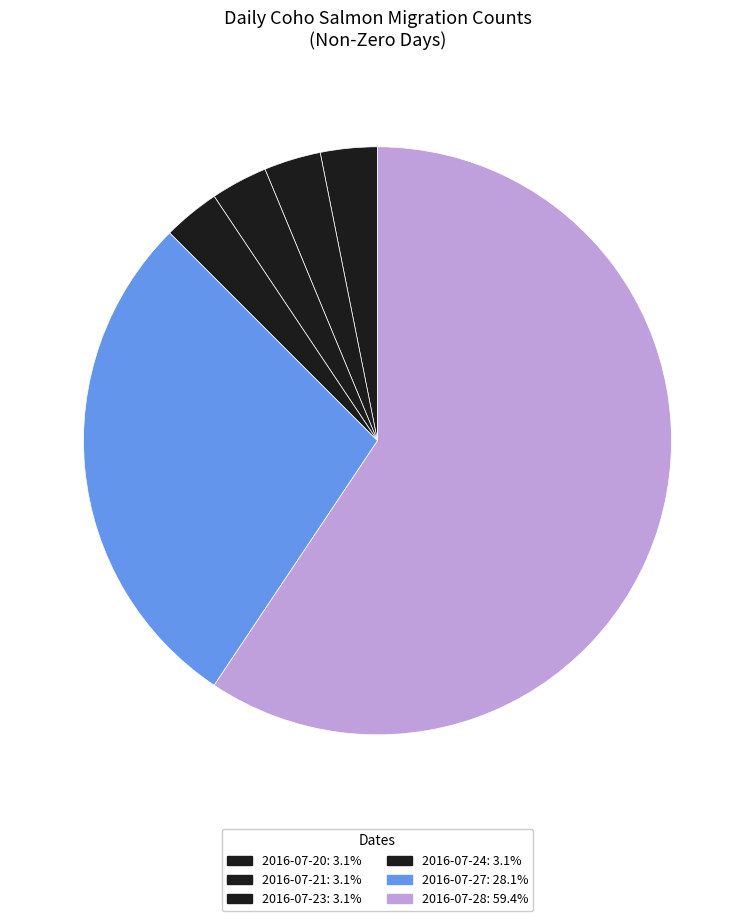

Between 2016-07-21 and 2016-07-27, which is larger?

2016-07-27